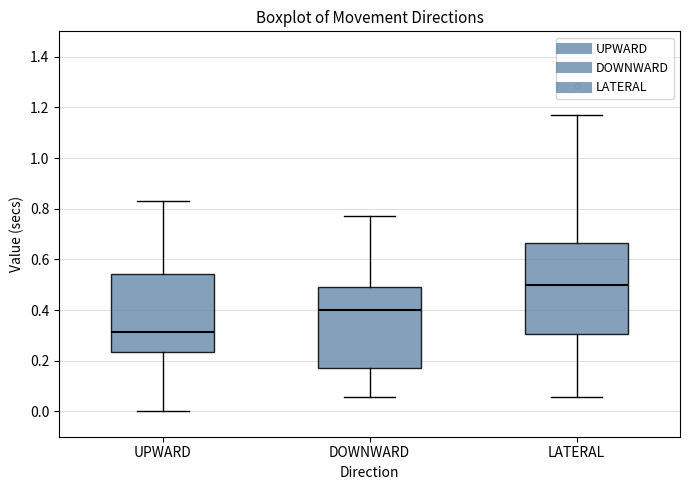

Reading left to right, read every box against the y-axis: the position of its median line, the range the box covers, and the ends of its whiskers. The values are not printed on the chart, so give them approximately, as read against the axis.

UPWARD: median 0.32, box 0.24 to 0.54, whiskers 0.00 to 0.82
DOWNWARD: median 0.40, box 0.18 to 0.50, whiskers 0.06 to 0.78
LATERAL: median 0.50, box 0.30 to 0.66, whiskers 0.06 to 1.18